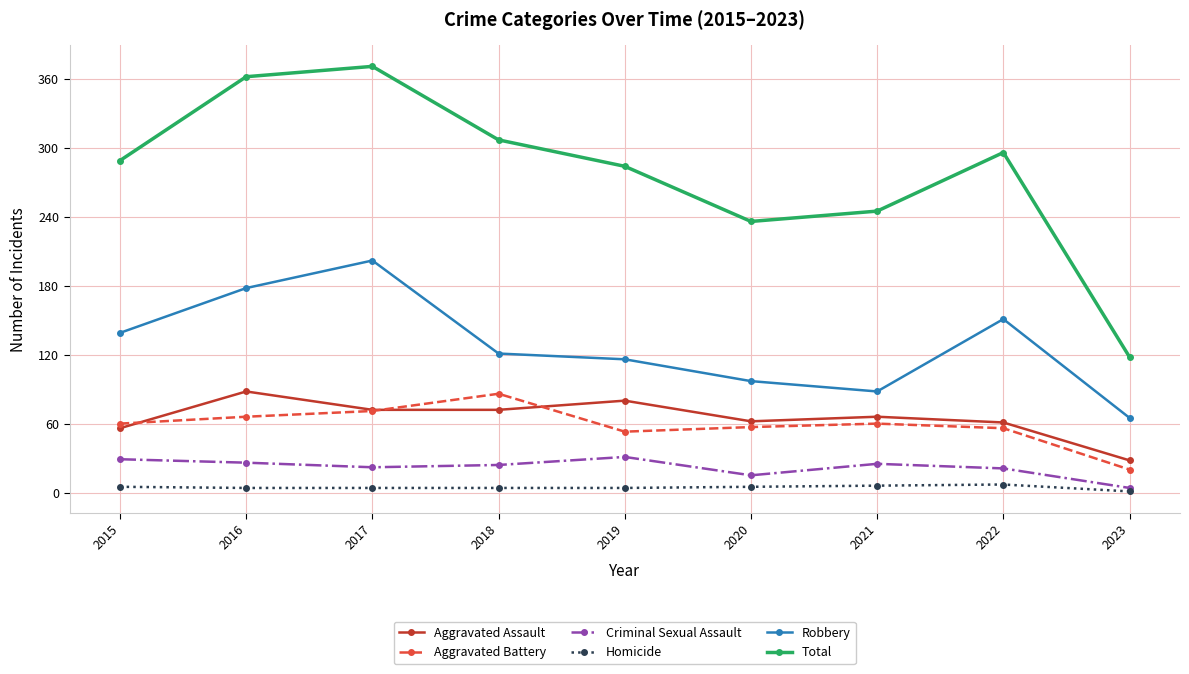

Is the value of Aggravated Assault at 2019 greater than the value of Robbery at 2022?

No